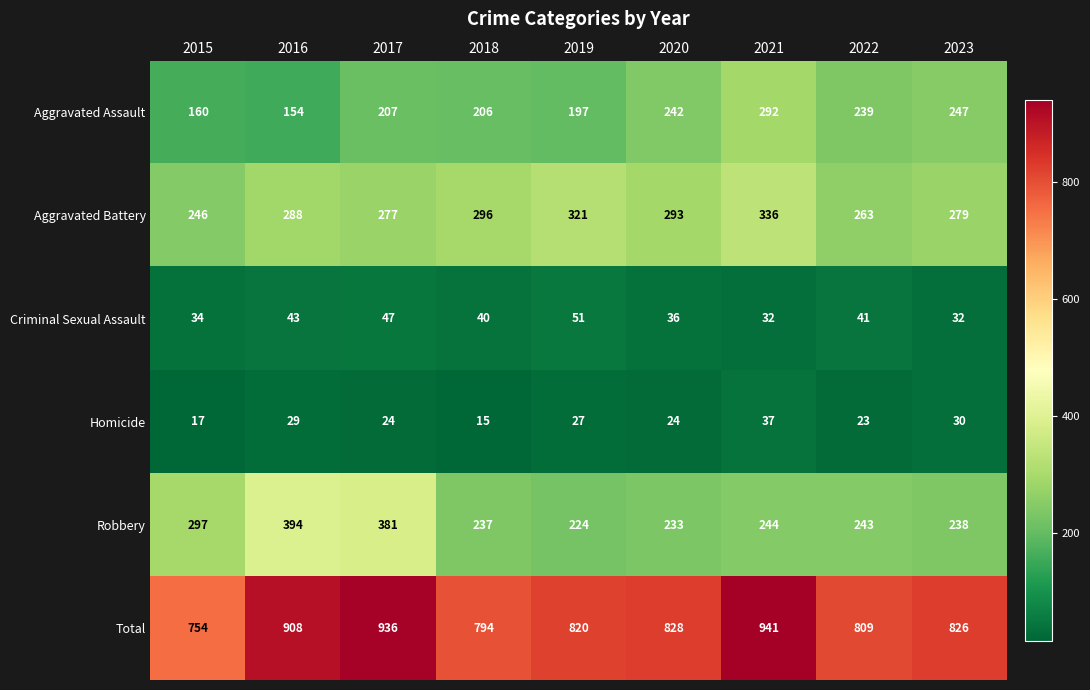

What is the average value of the Aggravated Assault series?

216